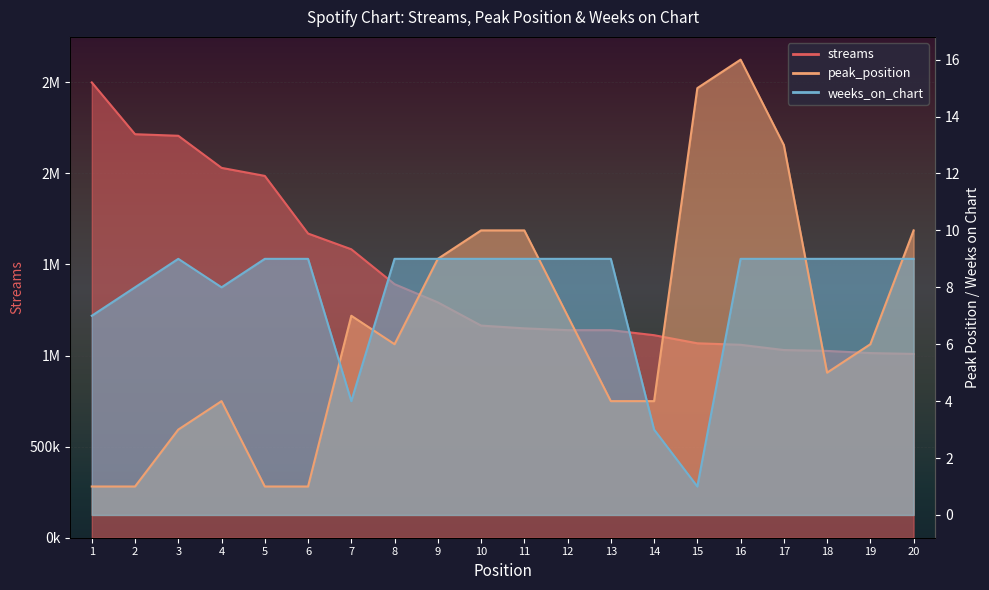

Reading left to right, extract all data points from this chart.

streams: 1=2499317	2=2215029	3=2206453	4=2030289	5=1986143	6=1669749	7=1583388	8=1391774	9=1291931	10=1164524	11=1149321	12=1139450	13=1139313	14=1111791	15=1067251	16=1059044	17=1030280	18=1025393	19=1013578	20=1008940
peak_position: 1=1	2=1	3=3	4=4	5=1	6=1	7=7	8=6	9=9	10=10	11=10	12=7	13=4	14=4	15=15	16=16	17=13	18=5	19=6	20=10
weeks_on_chart: 1=7	2=8	3=9	4=8	5=9	6=9	7=4	8=9	9=9	10=9	11=9	12=9	13=9	14=3	15=1	16=9	17=9	18=9	19=9	20=9